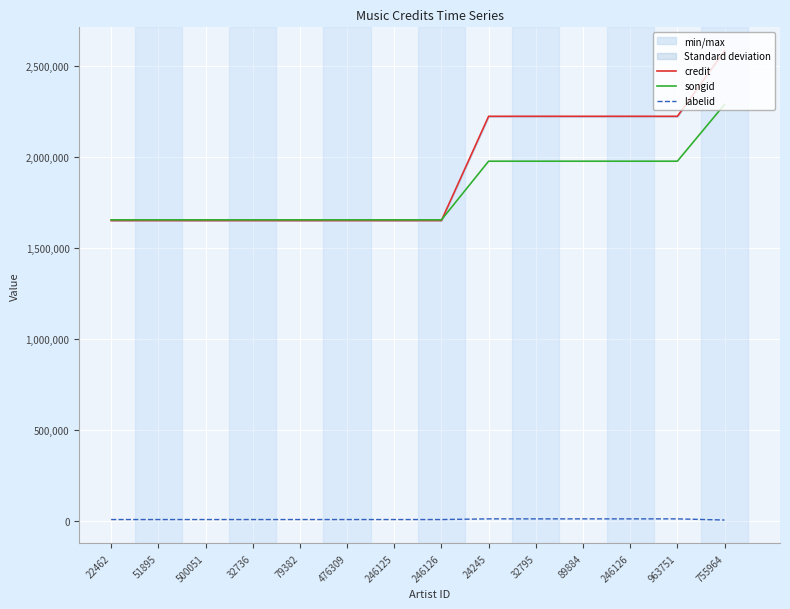

True or false: credit and songid intersect in this chart.

True